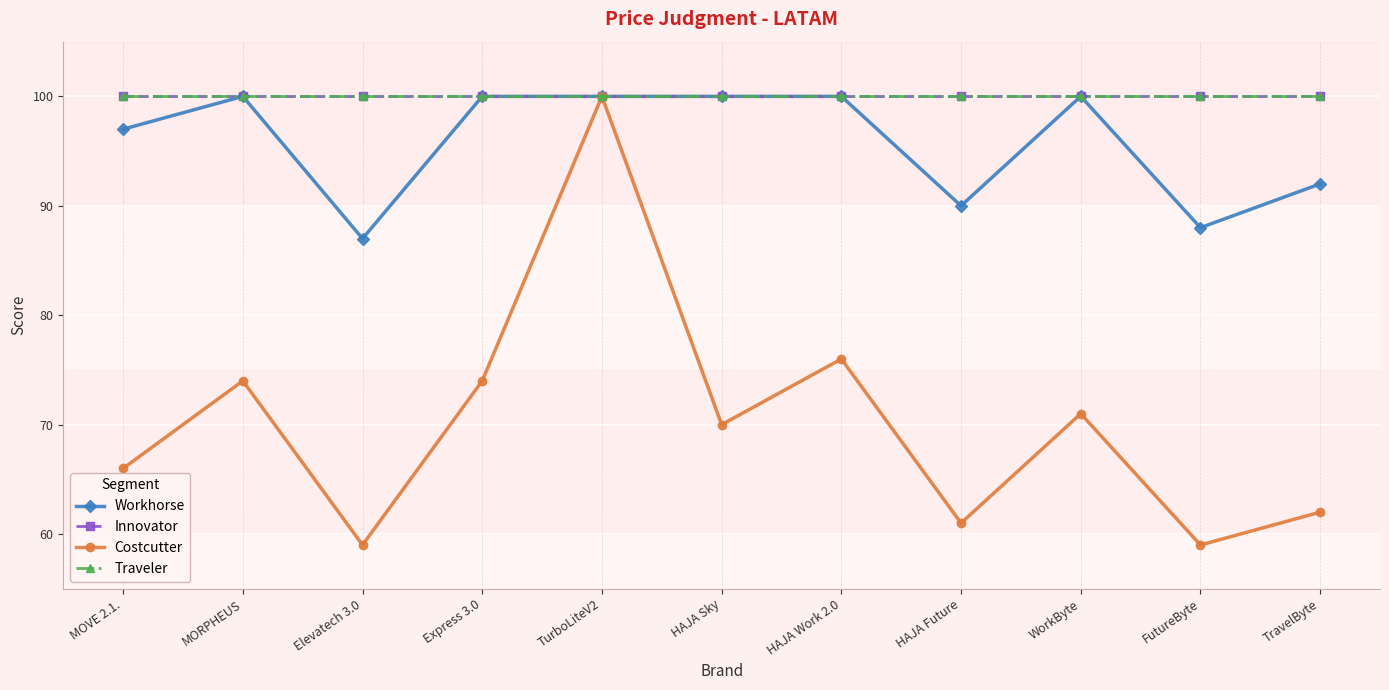

What value does the Costcutter series have at TurboLiteV2, to the nearest 5?

100